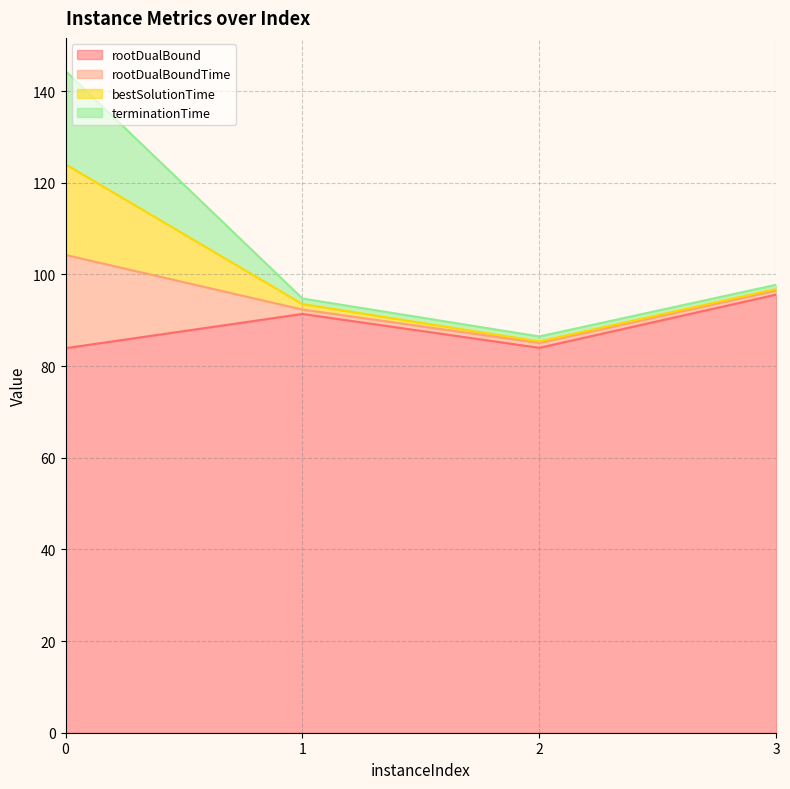

What is the total value across all series at 3?

97.7